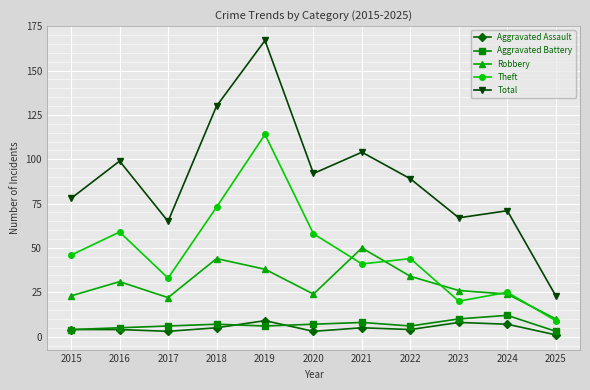

What are all the series names shown in the legend?

Aggravated Assault, Aggravated Battery, Robbery, Theft, Total